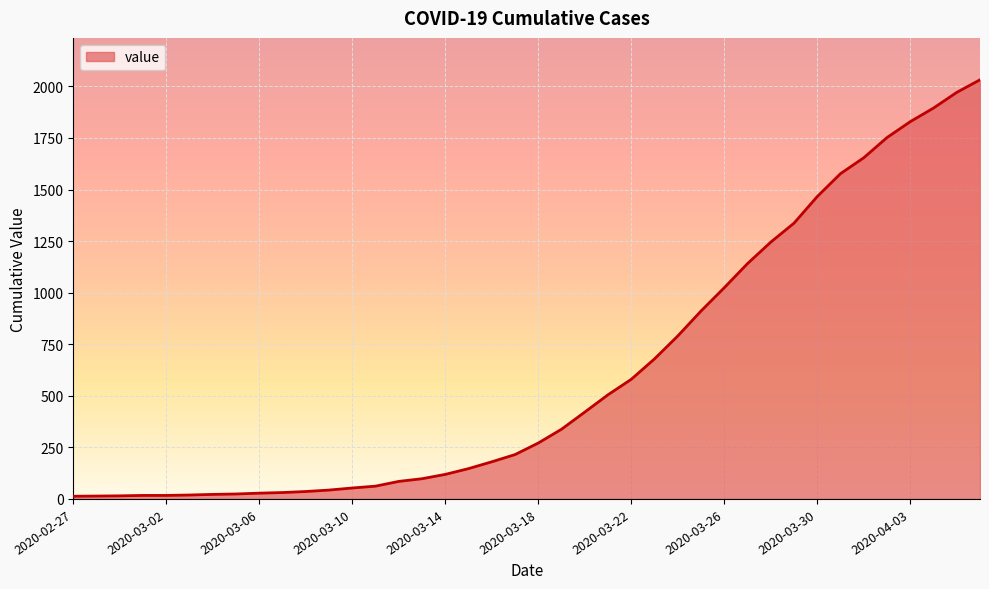

What is the maximum value shown in the chart?

2032